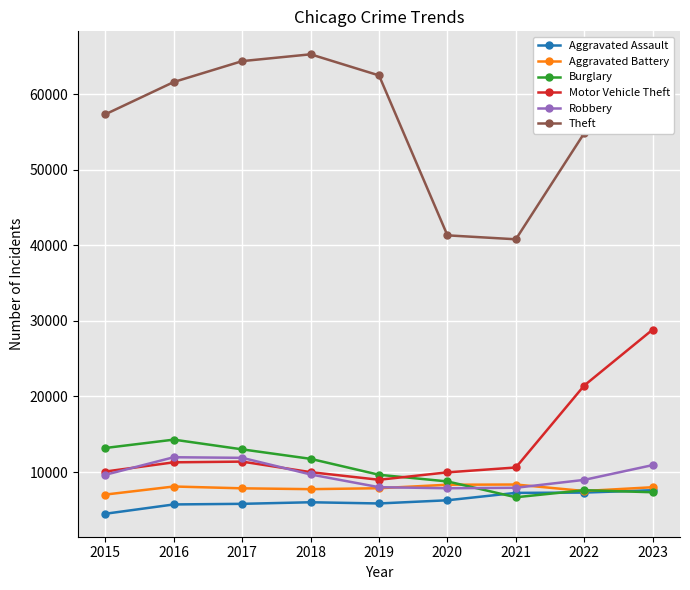

How many categories are shown in the chart?

9